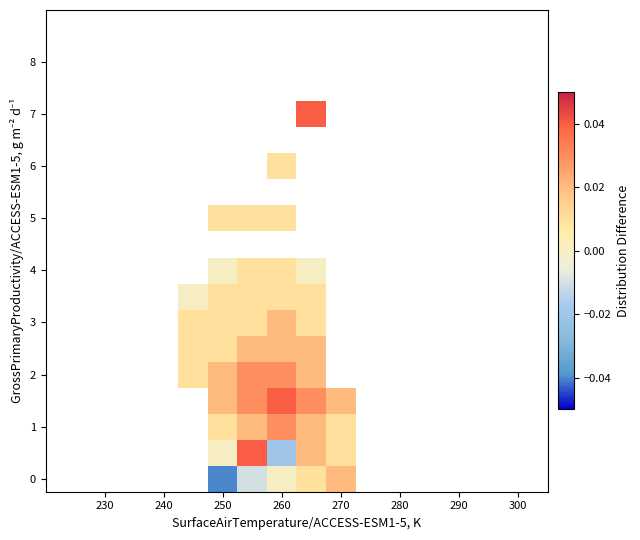

Count the number of categories in the chart.

16